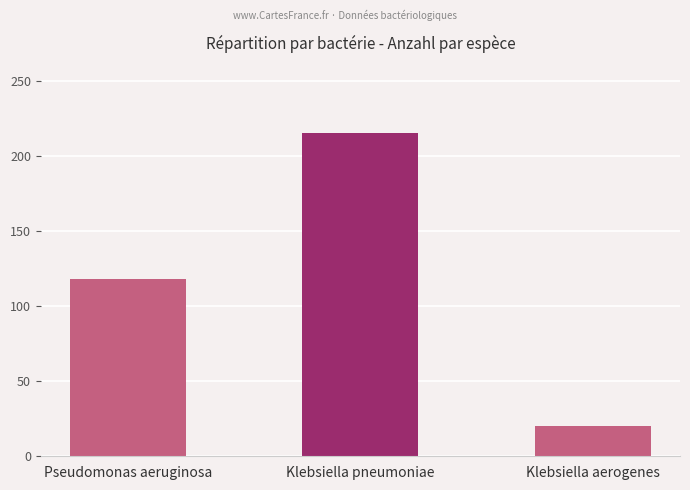

Is it true that the value at Pseudomonas aeruginosa is 118?

True